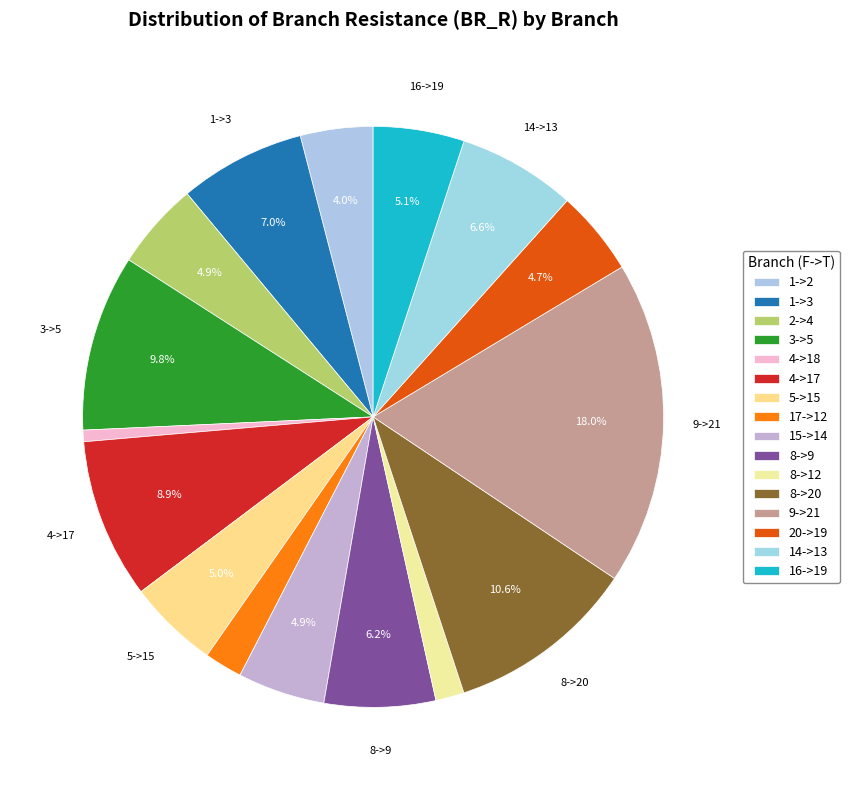

Count the number of slices in the pie.

16